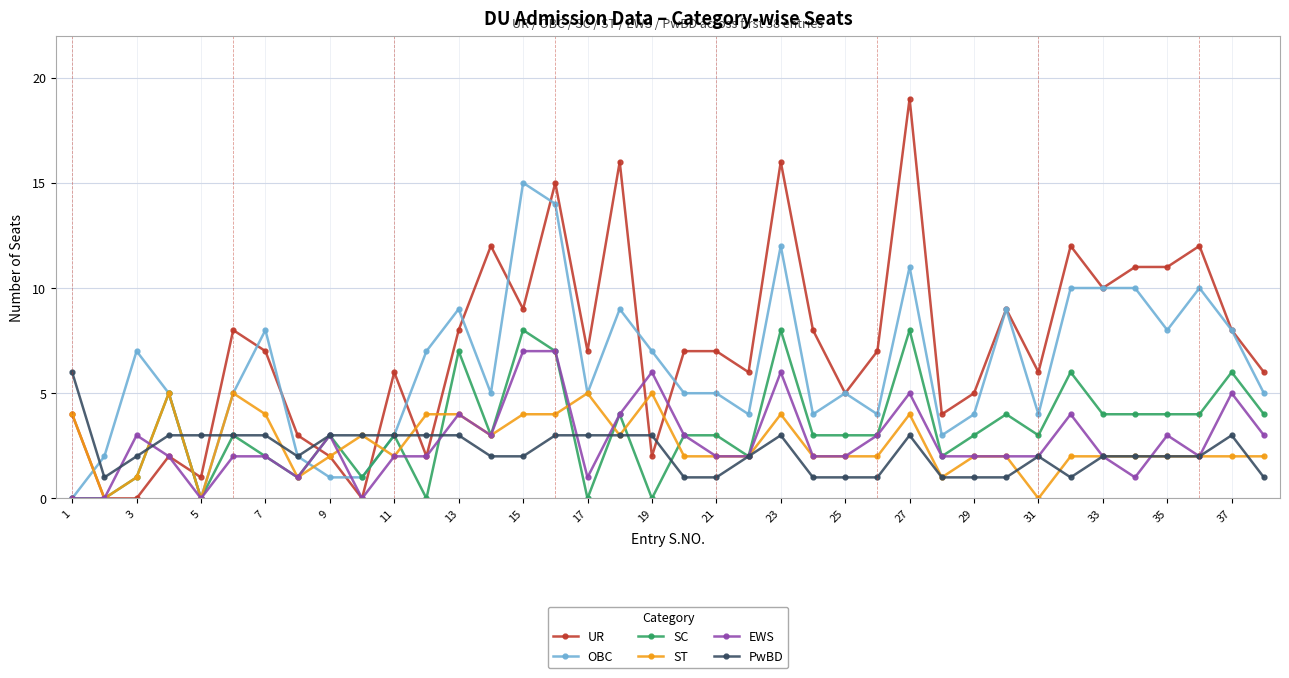

Which series has the largest total across all categories?

UR